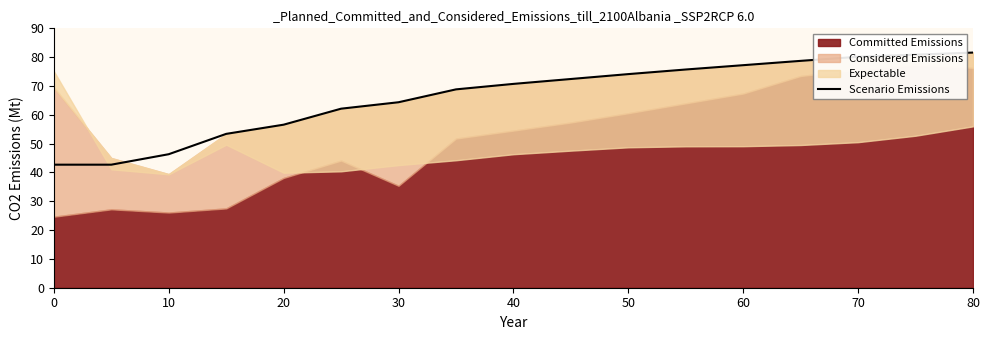

What is the sum of all values?

1128.4